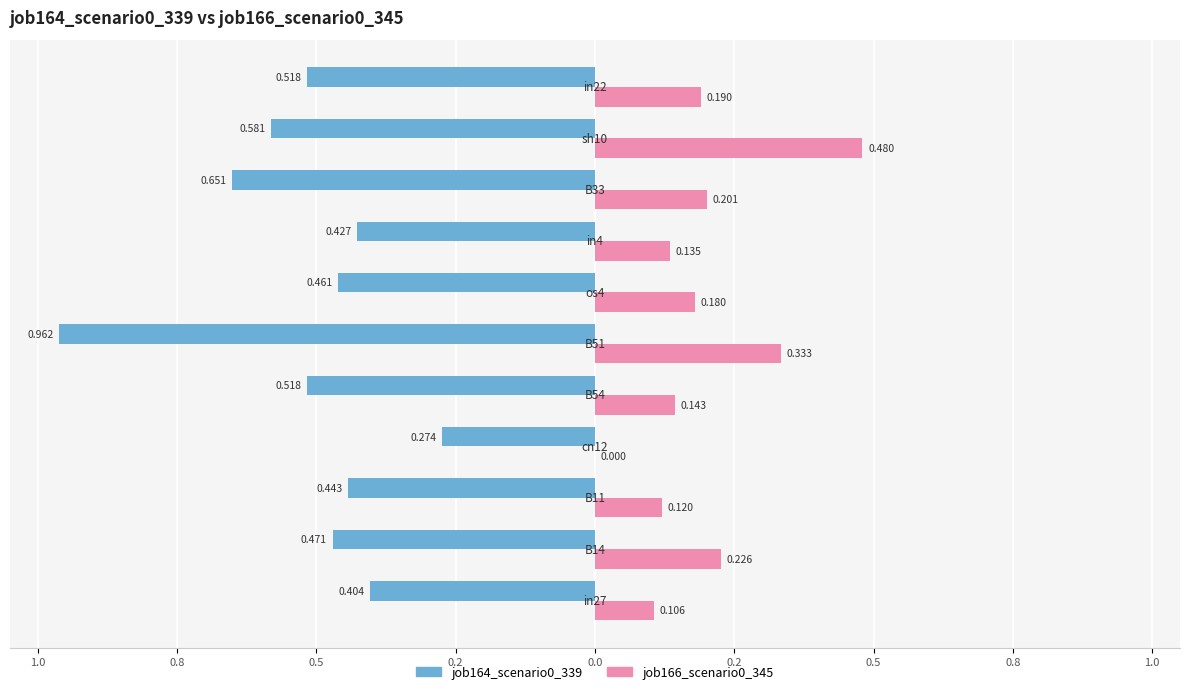

Count the job166_scenario0_345 values in the range 0 to 1.

11